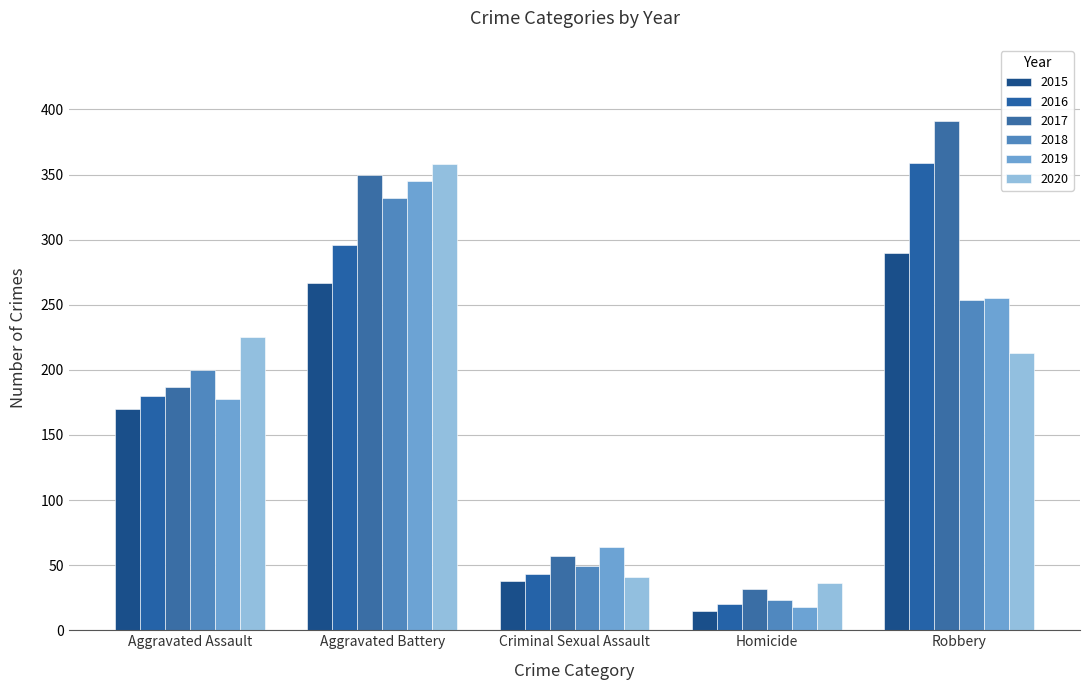

Is it true that 2017 equals 32 at Homicide?

True